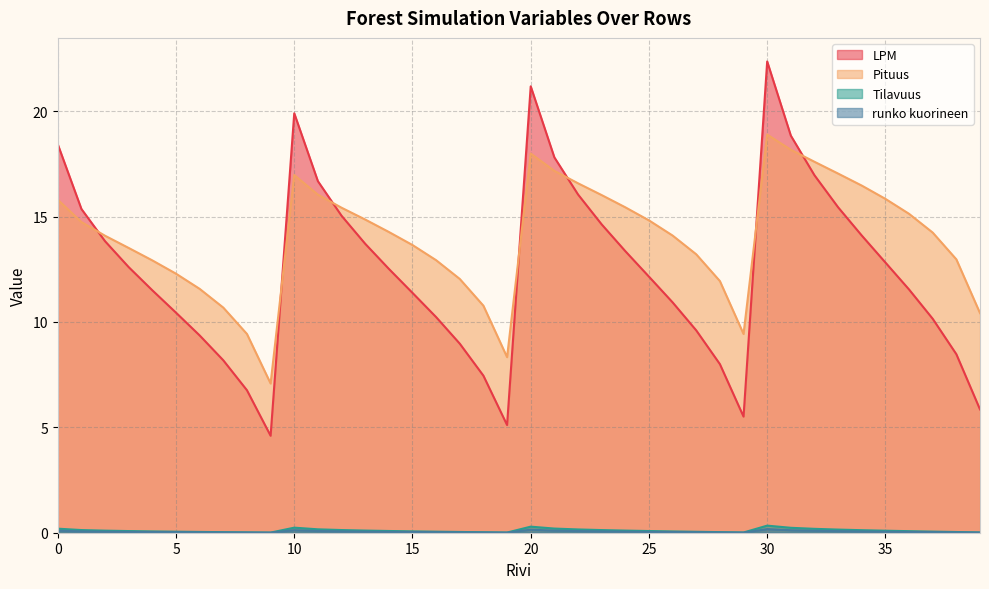

What is the difference between the highest and lowest values at 31?

18.7